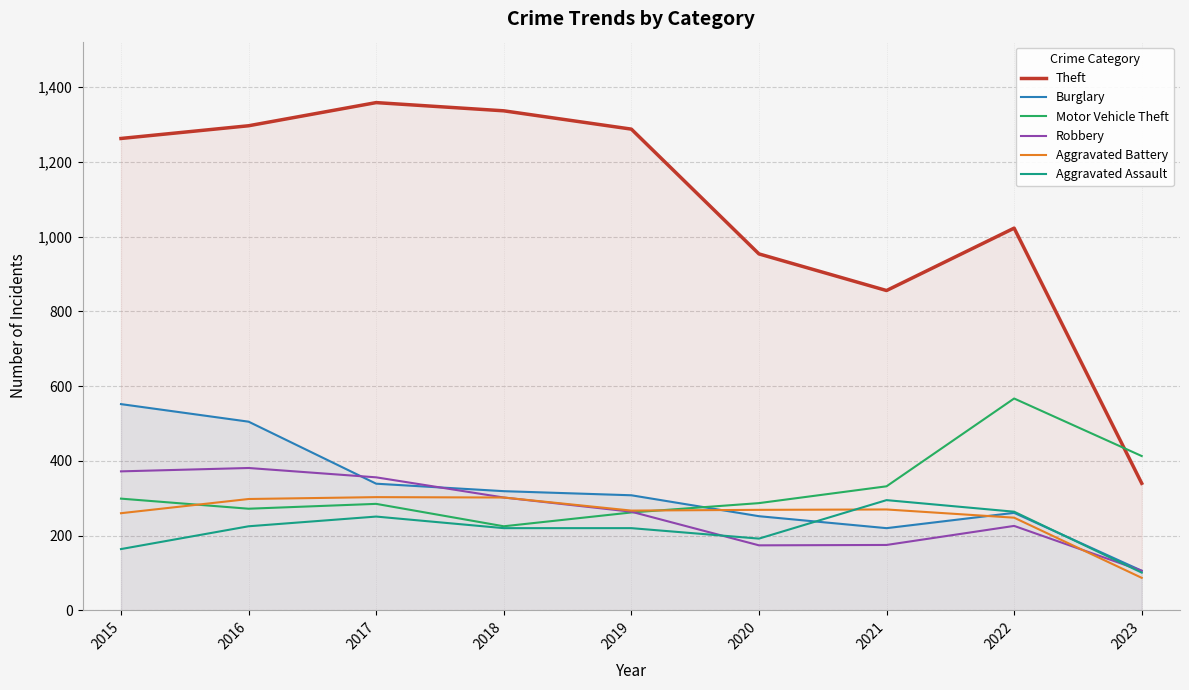

Between 2022 and 2017, which is larger?

2017